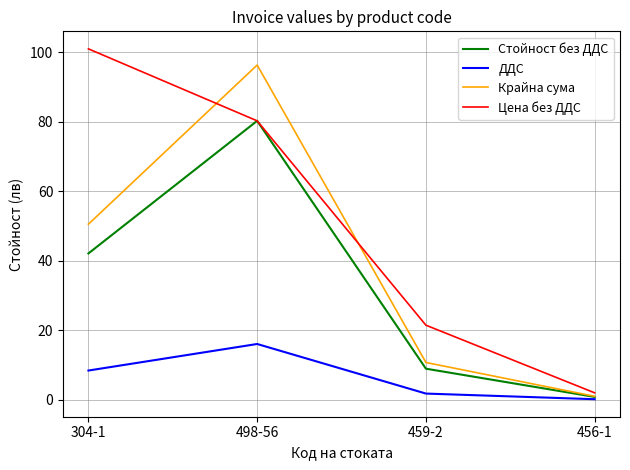

Which series has the largest total across all categories?

Цена без ДДС